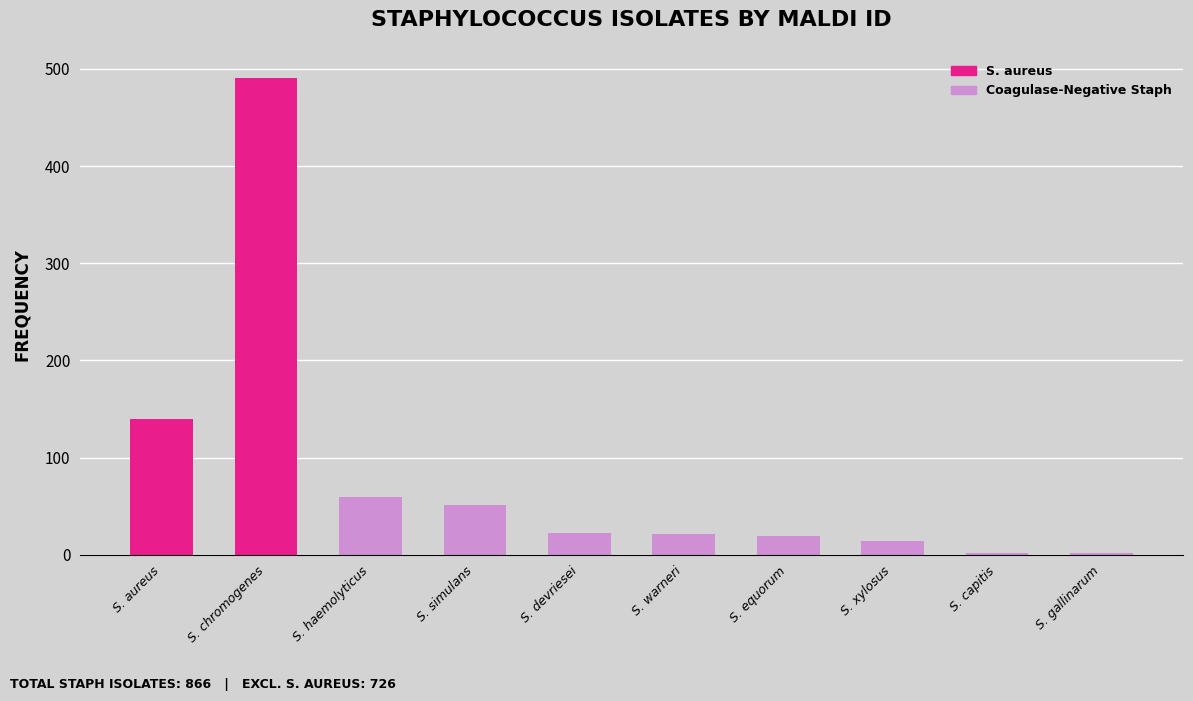

What is the label of the 6th bar from the left?

S. warneri